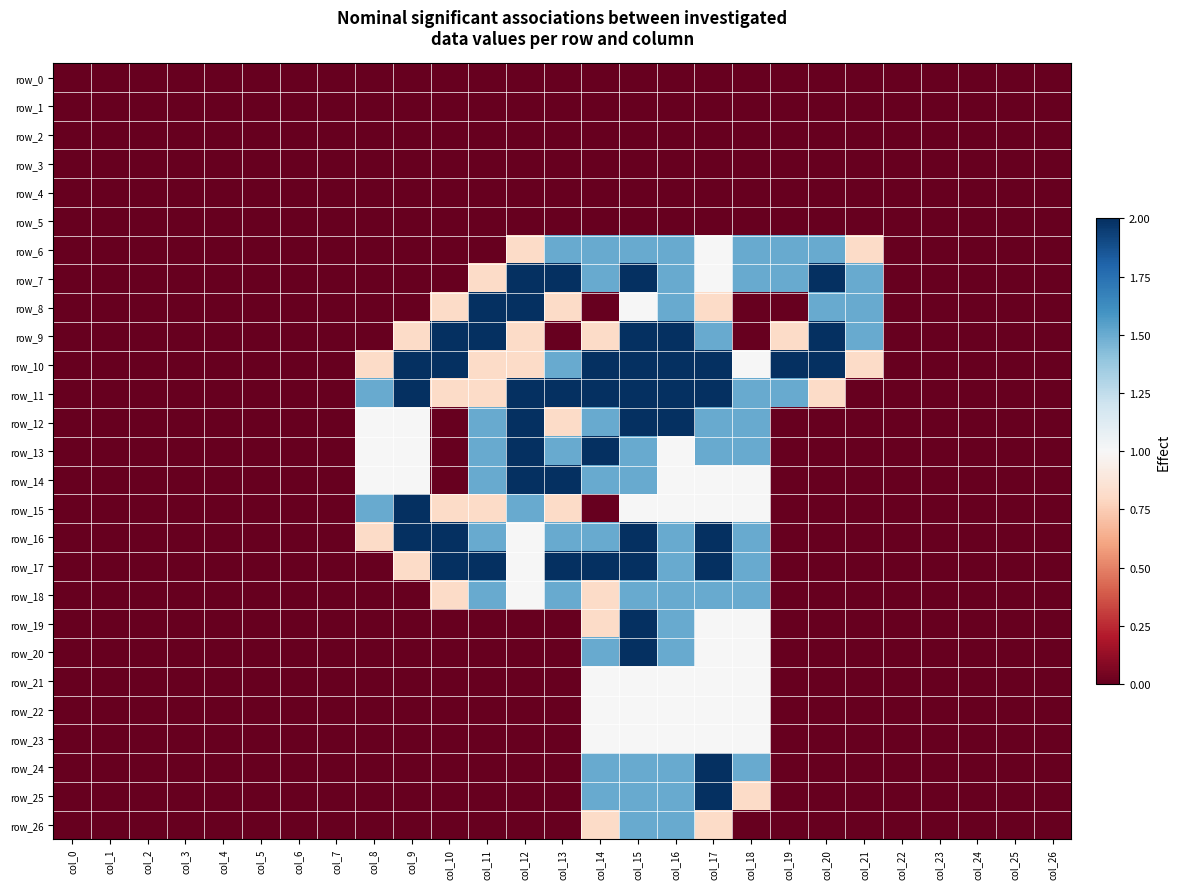

Reading right to left, list all the values displayed in this chart.

row_0: col_26=0.0	col_25=0.0	col_24=0.0	col_23=0.0	col_22=0.0	col_21=0.0	col_20=0.0	col_19=0.0	col_18=0.0	col_17=0.0	col_16=0.0	col_15=0.0	col_14=0.0	col_13=0.0	col_12=0.0	col_11=0.0	col_10=0.0	col_9=0.0	col_8=0.0	col_7=0.0	col_6=0.0	col_5=0.0	col_4=0.0	col_3=0.0	col_2=0.0	col_1=0.0	col_0=0.0
row_1: col_26=0.0	col_25=0.0	col_24=0.0	col_23=0.0	col_22=0.0	col_21=0.0	col_20=0.0	col_19=0.0	col_18=0.0	col_17=0.0	col_16=0.0	col_15=0.0	col_14=0.0	col_13=0.0	col_12=0.0	col_11=0.0	col_10=0.0	col_9=0.0	col_8=0.0	col_7=0.0	col_6=0.0	col_5=0.0	col_4=0.0	col_3=0.0	col_2=0.0	col_1=0.0	col_0=0.0
row_2: col_26=0.0	col_25=0.0	col_24=0.0	col_23=0.0	col_22=0.0	col_21=0.0	col_20=0.0	col_19=0.0	col_18=0.0	col_17=0.0	col_16=0.0	col_15=0.0	col_14=0.0	col_13=0.0	col_12=0.0	col_11=0.0	col_10=0.0	col_9=0.0	col_8=0.0	col_7=0.0	col_6=0.0	col_5=0.0	col_4=0.0	col_3=0.0	col_2=0.0	col_1=0.0	col_0=0.0
row_3: col_26=0.0	col_25=0.0	col_24=0.0	col_23=0.0	col_22=0.0	col_21=0.0	col_20=0.0	col_19=0.0	col_18=0.0	col_17=0.0	col_16=0.0	col_15=0.0	col_14=0.0	col_13=0.0	col_12=0.0	col_11=0.0	col_10=0.0	col_9=0.0	col_8=0.0	col_7=0.0	col_6=0.0	col_5=0.0	col_4=0.0	col_3=0.0	col_2=0.0	col_1=0.0	col_0=0.0
row_4: col_26=0.0	col_25=0.0	col_24=0.0	col_23=0.0	col_22=0.0	col_21=0.0	col_20=0.0	col_19=0.0	col_18=0.0	col_17=0.0	col_16=0.0	col_15=0.0	col_14=0.0	col_13=0.0	col_12=0.0	col_11=0.0	col_10=0.0	col_9=0.0	col_8=0.0	col_7=0.0	col_6=0.0	col_5=0.0	col_4=0.0	col_3=0.0	col_2=0.0	col_1=0.0	col_0=0.0
row_5: col_26=0.0	col_25=0.0	col_24=0.0	col_23=0.0	col_22=0.0	col_21=0.0	col_20=0.0	col_19=0.0	col_18=0.0	col_17=0.0	col_16=0.0	col_15=0.0	col_14=0.0	col_13=0.0	col_12=0.0	col_11=0.0	col_10=0.0	col_9=0.0	col_8=0.0	col_7=0.0	col_6=0.0	col_5=0.0	col_4=0.0	col_3=0.0	col_2=0.0	col_1=0.0	col_0=0.0
row_6: col_26=0.0	col_25=0.0	col_24=0.0	col_23=0.0	col_22=0.0	col_21=0.8	col_20=1.5	col_19=1.5	col_18=1.5	col_17=1.0	col_16=1.5	col_15=1.5	col_14=1.5	col_13=1.5	col_12=0.8	col_11=0.0	col_10=0.0	col_9=0.0	col_8=0.0	col_7=0.0	col_6=0.0	col_5=0.0	col_4=0.0	col_3=0.0	col_2=0.0	col_1=0.0	col_0=0.0
row_7: col_26=0.0	col_25=0.0	col_24=0.0	col_23=0.0	col_22=0.0	col_21=1.5	col_20=2.0	col_19=1.5	col_18=1.5	col_17=1.0	col_16=1.5	col_15=2.0	col_14=1.5	col_13=2.0	col_12=2.0	col_11=0.8	col_10=0.0	col_9=0.0	col_8=0.0	col_7=0.0	col_6=0.0	col_5=0.0	col_4=0.0	col_3=0.0	col_2=0.0	col_1=0.0	col_0=0.0
row_8: col_26=0.0	col_25=0.0	col_24=0.0	col_23=0.0	col_22=0.0	col_21=1.5	col_20=1.5	col_19=0.0	col_18=0.0	col_17=0.8	col_16=1.5	col_15=1.0	col_14=0.0	col_13=0.8	col_12=2.0	col_11=2.0	col_10=0.8	col_9=0.0	col_8=0.0	col_7=0.0	col_6=0.0	col_5=0.0	col_4=0.0	col_3=0.0	col_2=0.0	col_1=0.0	col_0=0.0
row_9: col_26=0.0	col_25=0.0	col_24=0.0	col_23=0.0	col_22=0.0	col_21=1.5	col_20=2.0	col_19=0.8	col_18=0.0	col_17=1.5	col_16=2.0	col_15=2.0	col_14=0.8	col_13=0.0	col_12=0.8	col_11=2.0	col_10=2.0	col_9=0.8	col_8=0.0	col_7=0.0	col_6=0.0	col_5=0.0	col_4=0.0	col_3=0.0	col_2=0.0	col_1=0.0	col_0=0.0
row_10: col_26=0.0	col_25=0.0	col_24=0.0	col_23=0.0	col_22=0.0	col_21=0.8	col_20=2.0	col_19=2.0	col_18=1.0	col_17=2.0	col_16=2.0	col_15=2.0	col_14=2.0	col_13=1.5	col_12=0.8	col_11=0.8	col_10=2.0	col_9=2.0	col_8=0.8	col_7=0.0	col_6=0.0	col_5=0.0	col_4=0.0	col_3=0.0	col_2=0.0	col_1=0.0	col_0=0.0
row_11: col_26=0.0	col_25=0.0	col_24=0.0	col_23=0.0	col_22=0.0	col_21=0.0	col_20=0.8	col_19=1.5	col_18=1.5	col_17=2.0	col_16=2.0	col_15=2.0	col_14=2.0	col_13=2.0	col_12=2.0	col_11=0.8	col_10=0.8	col_9=2.0	col_8=1.5	col_7=0.0	col_6=0.0	col_5=0.0	col_4=0.0	col_3=0.0	col_2=0.0	col_1=0.0	col_0=0.0
row_12: col_26=0.0	col_25=0.0	col_24=0.0	col_23=0.0	col_22=0.0	col_21=0.0	col_20=0.0	col_19=0.0	col_18=1.5	col_17=1.5	col_16=2.0	col_15=2.0	col_14=1.5	col_13=0.8	col_12=2.0	col_11=1.5	col_10=0.0	col_9=1.0	col_8=1.0	col_7=0.0	col_6=0.0	col_5=0.0	col_4=0.0	col_3=0.0	col_2=0.0	col_1=0.0	col_0=0.0
row_13: col_26=0.0	col_25=0.0	col_24=0.0	col_23=0.0	col_22=0.0	col_21=0.0	col_20=0.0	col_19=0.0	col_18=1.5	col_17=1.5	col_16=1.0	col_15=1.5	col_14=2.0	col_13=1.5	col_12=2.0	col_11=1.5	col_10=0.0	col_9=1.0	col_8=1.0	col_7=0.0	col_6=0.0	col_5=0.0	col_4=0.0	col_3=0.0	col_2=0.0	col_1=0.0	col_0=0.0
row_14: col_26=0.0	col_25=0.0	col_24=0.0	col_23=0.0	col_22=0.0	col_21=0.0	col_20=0.0	col_19=0.0	col_18=1.0	col_17=1.0	col_16=1.0	col_15=1.5	col_14=1.5	col_13=2.0	col_12=2.0	col_11=1.5	col_10=0.0	col_9=1.0	col_8=1.0	col_7=0.0	col_6=0.0	col_5=0.0	col_4=0.0	col_3=0.0	col_2=0.0	col_1=0.0	col_0=0.0
row_15: col_26=0.0	col_25=0.0	col_24=0.0	col_23=0.0	col_22=0.0	col_21=0.0	col_20=0.0	col_19=0.0	col_18=1.0	col_17=1.0	col_16=1.0	col_15=1.0	col_14=0.0	col_13=0.8	col_12=1.5	col_11=0.8	col_10=0.8	col_9=2.0	col_8=1.5	col_7=0.0	col_6=0.0	col_5=0.0	col_4=0.0	col_3=0.0	col_2=0.0	col_1=0.0	col_0=0.0
row_16: col_26=0.0	col_25=0.0	col_24=0.0	col_23=0.0	col_22=0.0	col_21=0.0	col_20=0.0	col_19=0.0	col_18=1.5	col_17=2.0	col_16=1.5	col_15=2.0	col_14=1.5	col_13=1.5	col_12=1.0	col_11=1.5	col_10=2.0	col_9=2.0	col_8=0.8	col_7=0.0	col_6=0.0	col_5=0.0	col_4=0.0	col_3=0.0	col_2=0.0	col_1=0.0	col_0=0.0
row_17: col_26=0.0	col_25=0.0	col_24=0.0	col_23=0.0	col_22=0.0	col_21=0.0	col_20=0.0	col_19=0.0	col_18=1.5	col_17=2.0	col_16=1.5	col_15=2.0	col_14=2.0	col_13=2.0	col_12=1.0	col_11=2.0	col_10=2.0	col_9=0.8	col_8=0.0	col_7=0.0	col_6=0.0	col_5=0.0	col_4=0.0	col_3=0.0	col_2=0.0	col_1=0.0	col_0=0.0
row_18: col_26=0.0	col_25=0.0	col_24=0.0	col_23=0.0	col_22=0.0	col_21=0.0	col_20=0.0	col_19=0.0	col_18=1.5	col_17=1.5	col_16=1.5	col_15=1.5	col_14=0.8	col_13=1.5	col_12=1.0	col_11=1.5	col_10=0.8	col_9=0.0	col_8=0.0	col_7=0.0	col_6=0.0	col_5=0.0	col_4=0.0	col_3=0.0	col_2=0.0	col_1=0.0	col_0=0.0
row_19: col_26=0.0	col_25=0.0	col_24=0.0	col_23=0.0	col_22=0.0	col_21=0.0	col_20=0.0	col_19=0.0	col_18=1.0	col_17=1.0	col_16=1.5	col_15=2.0	col_14=0.8	col_13=0.0	col_12=0.0	col_11=0.0	col_10=0.0	col_9=0.0	col_8=0.0	col_7=0.0	col_6=0.0	col_5=0.0	col_4=0.0	col_3=0.0	col_2=0.0	col_1=0.0	col_0=0.0
row_20: col_26=0.0	col_25=0.0	col_24=0.0	col_23=0.0	col_22=0.0	col_21=0.0	col_20=0.0	col_19=0.0	col_18=1.0	col_17=1.0	col_16=1.5	col_15=2.0	col_14=1.5	col_13=0.0	col_12=0.0	col_11=0.0	col_10=0.0	col_9=0.0	col_8=0.0	col_7=0.0	col_6=0.0	col_5=0.0	col_4=0.0	col_3=0.0	col_2=0.0	col_1=0.0	col_0=0.0
row_21: col_26=0.0	col_25=0.0	col_24=0.0	col_23=0.0	col_22=0.0	col_21=0.0	col_20=0.0	col_19=0.0	col_18=1.0	col_17=1.0	col_16=1.0	col_15=1.0	col_14=1.0	col_13=0.0	col_12=0.0	col_11=0.0	col_10=0.0	col_9=0.0	col_8=0.0	col_7=0.0	col_6=0.0	col_5=0.0	col_4=0.0	col_3=0.0	col_2=0.0	col_1=0.0	col_0=0.0
row_22: col_26=0.0	col_25=0.0	col_24=0.0	col_23=0.0	col_22=0.0	col_21=0.0	col_20=0.0	col_19=0.0	col_18=1.0	col_17=1.0	col_16=1.0	col_15=1.0	col_14=1.0	col_13=0.0	col_12=0.0	col_11=0.0	col_10=0.0	col_9=0.0	col_8=0.0	col_7=0.0	col_6=0.0	col_5=0.0	col_4=0.0	col_3=0.0	col_2=0.0	col_1=0.0	col_0=0.0
row_23: col_26=0.0	col_25=0.0	col_24=0.0	col_23=0.0	col_22=0.0	col_21=0.0	col_20=0.0	col_19=0.0	col_18=1.0	col_17=1.0	col_16=1.0	col_15=1.0	col_14=1.0	col_13=0.0	col_12=0.0	col_11=0.0	col_10=0.0	col_9=0.0	col_8=0.0	col_7=0.0	col_6=0.0	col_5=0.0	col_4=0.0	col_3=0.0	col_2=0.0	col_1=0.0	col_0=0.0
row_24: col_26=0.0	col_25=0.0	col_24=0.0	col_23=0.0	col_22=0.0	col_21=0.0	col_20=0.0	col_19=0.0	col_18=1.5	col_17=2.0	col_16=1.5	col_15=1.5	col_14=1.5	col_13=0.0	col_12=0.0	col_11=0.0	col_10=0.0	col_9=0.0	col_8=0.0	col_7=0.0	col_6=0.0	col_5=0.0	col_4=0.0	col_3=0.0	col_2=0.0	col_1=0.0	col_0=0.0
row_25: col_26=0.0	col_25=0.0	col_24=0.0	col_23=0.0	col_22=0.0	col_21=0.0	col_20=0.0	col_19=0.0	col_18=0.8	col_17=2.0	col_16=1.5	col_15=1.5	col_14=1.5	col_13=0.0	col_12=0.0	col_11=0.0	col_10=0.0	col_9=0.0	col_8=0.0	col_7=0.0	col_6=0.0	col_5=0.0	col_4=0.0	col_3=0.0	col_2=0.0	col_1=0.0	col_0=0.0
row_26: col_26=0.0	col_25=0.0	col_24=0.0	col_23=0.0	col_22=0.0	col_21=0.0	col_20=0.0	col_19=0.0	col_18=0.0	col_17=0.8	col_16=1.5	col_15=1.5	col_14=0.8	col_13=0.0	col_12=0.0	col_11=0.0	col_10=0.0	col_9=0.0	col_8=0.0	col_7=0.0	col_6=0.0	col_5=0.0	col_4=0.0	col_3=0.0	col_2=0.0	col_1=0.0	col_0=0.0